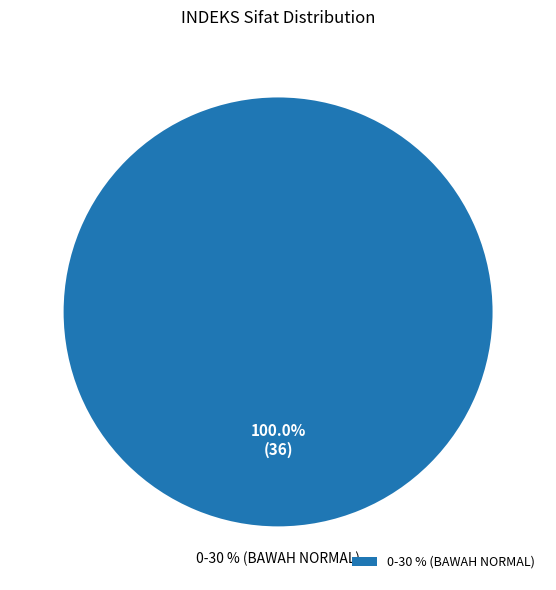

To the nearest percent, what is the difference between the 51-84 % and 0-30 % (BAWAH NORMAL) slice percentages?

100%